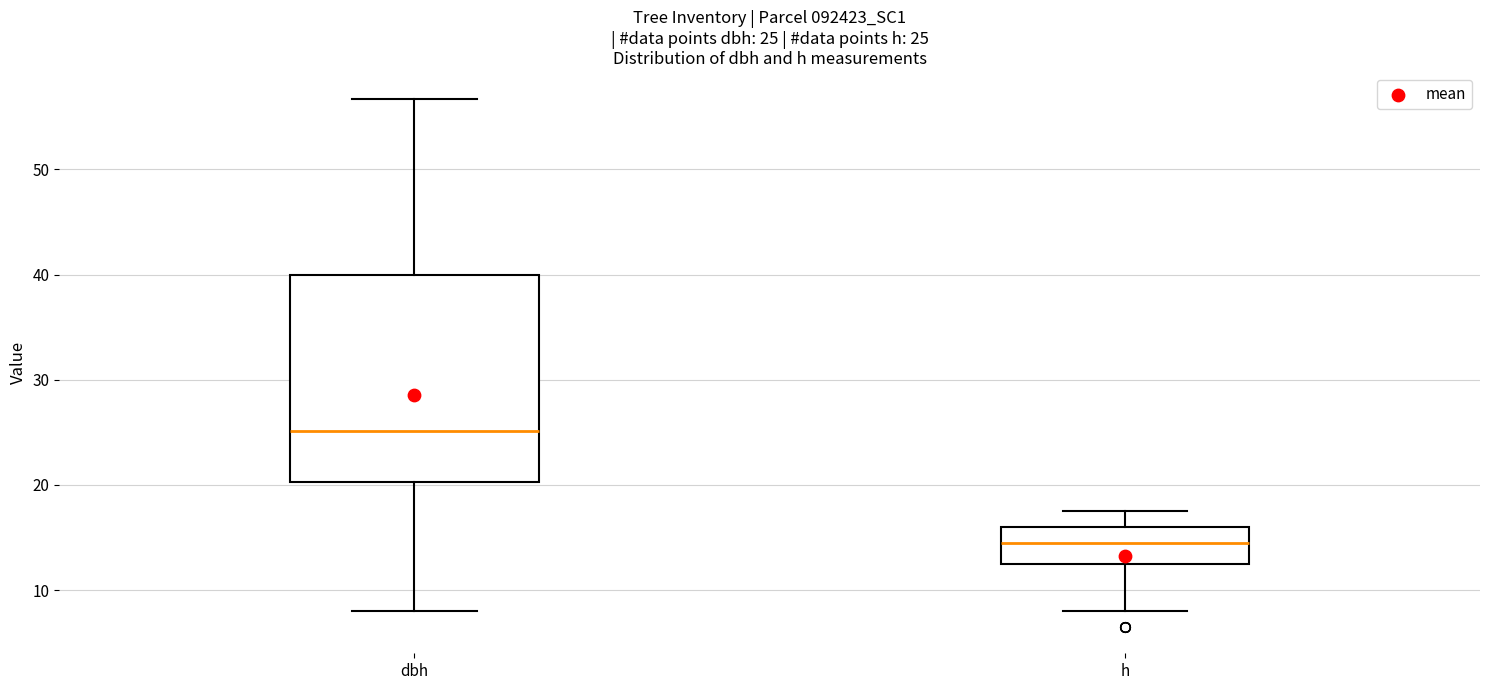

Which box has the highest median line?

dbh